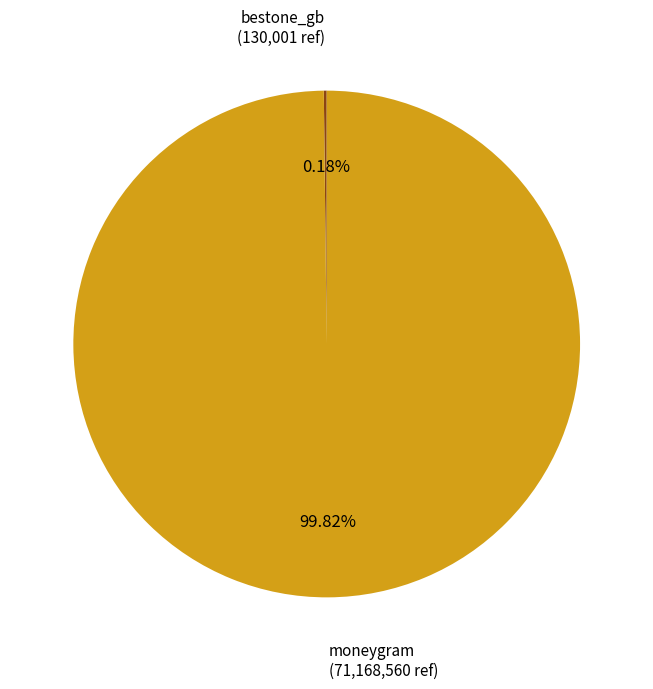

What is the largest slice in the pie chart?

moneygram